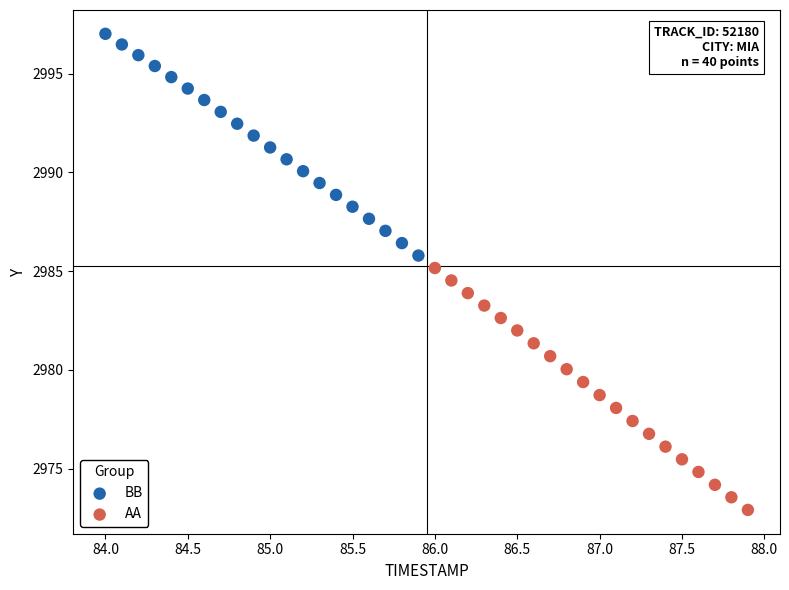

Which series has the widest spread of Y values?

AA